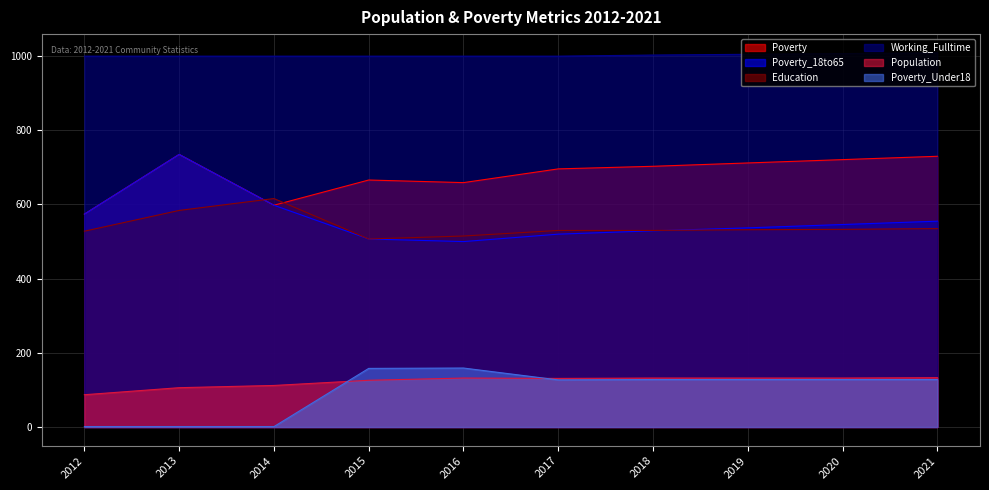

What is the value of the Working_Fulltime point at the 2nd from the left?

1000